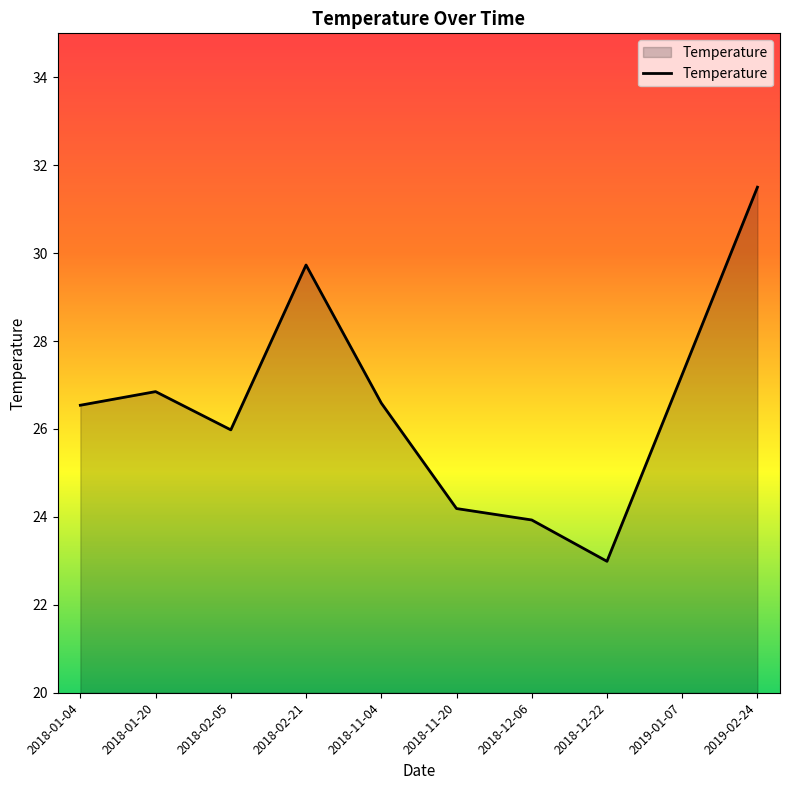

True or false: the data shows 23.9 at 2018-12-06.

True